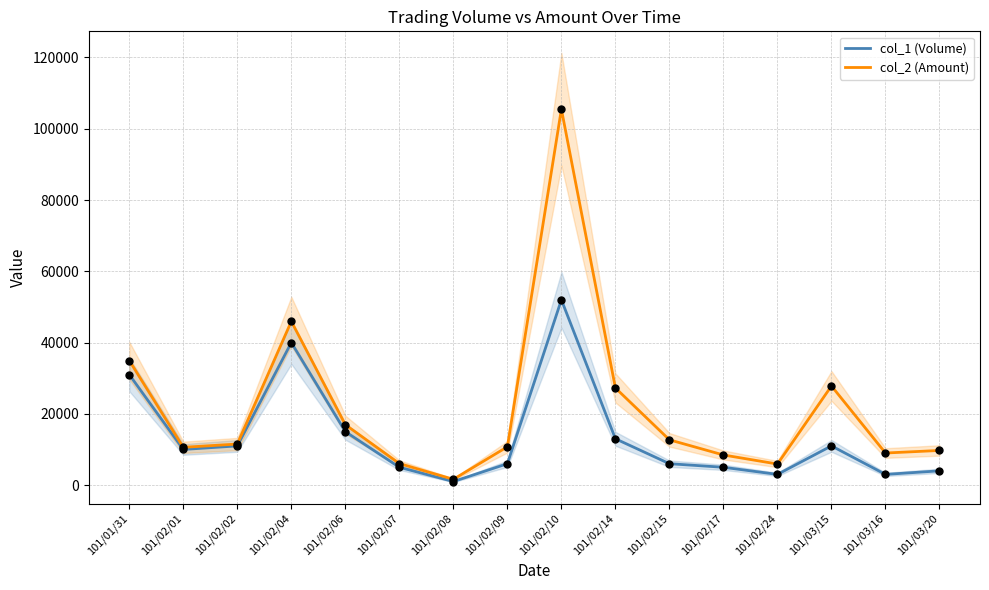

At how many categories does at least one series exceed 53767?

1